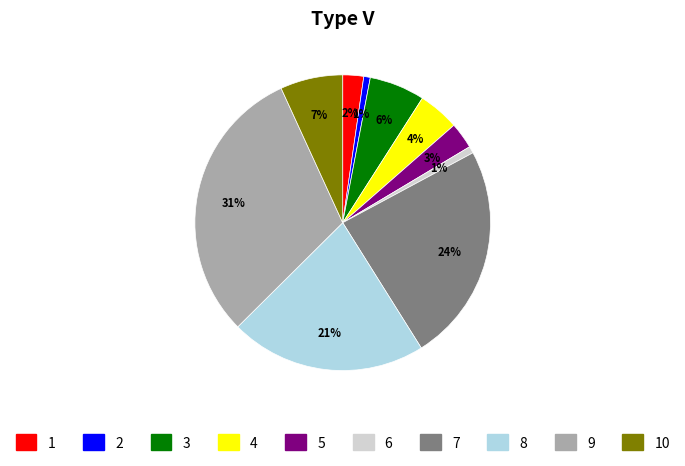

To the nearest percent, what is the average slice percentage?

10%